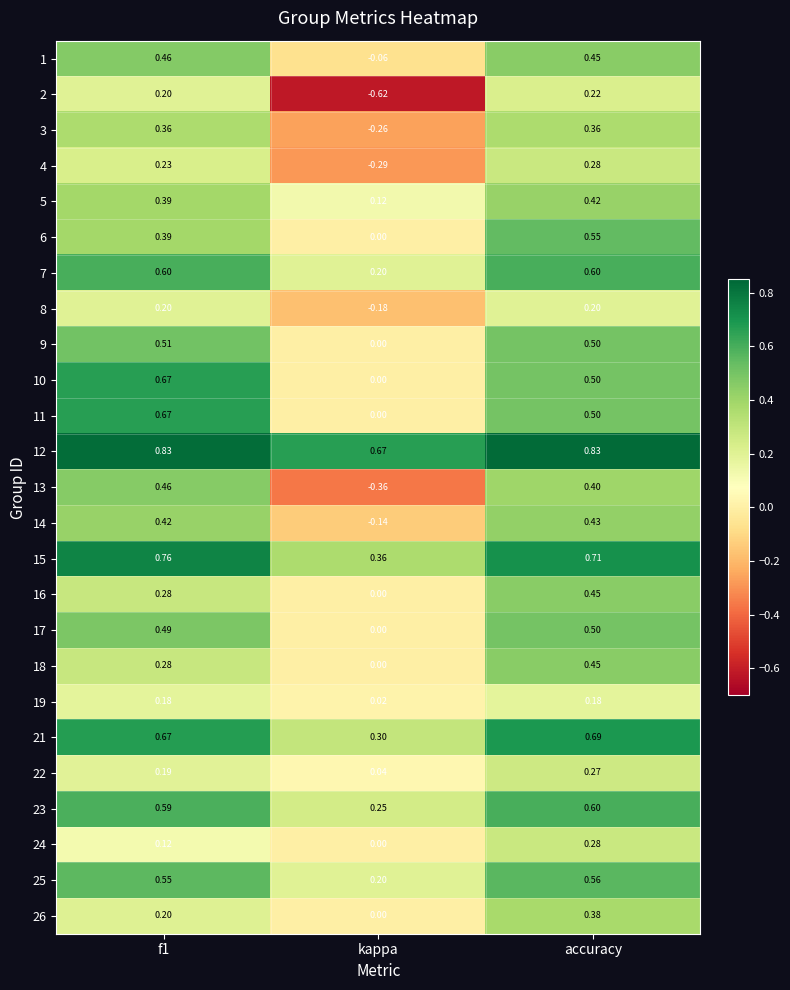

At which label does 4 reach its minimum?

kappa